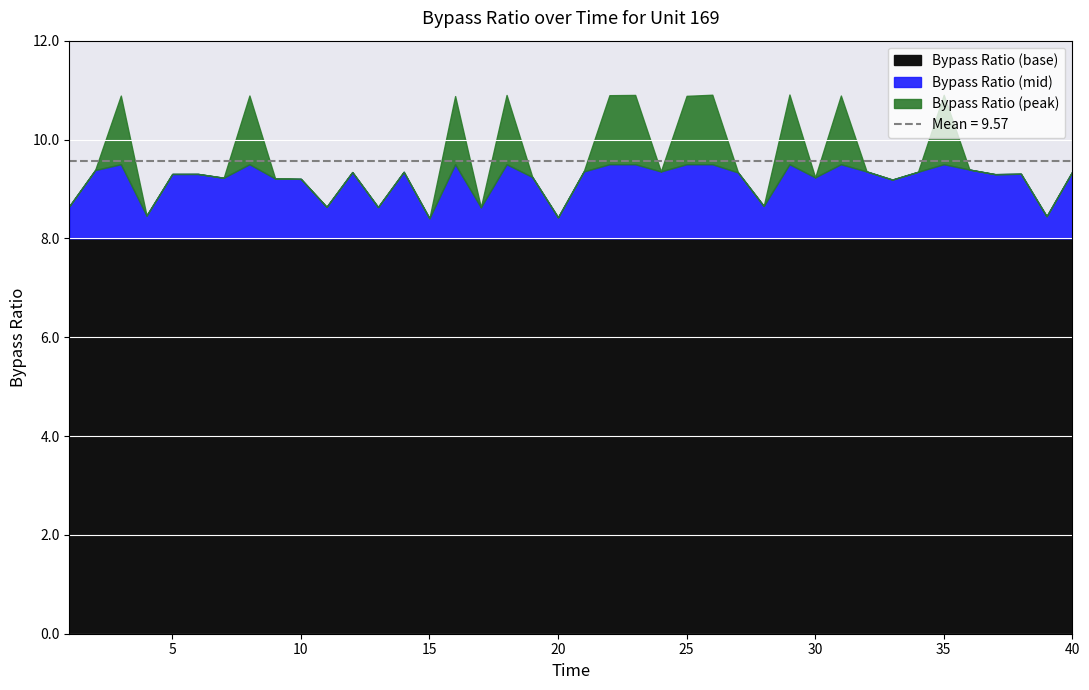

True or false: Bypass Ratio has a value of 10.9 at 3.

True